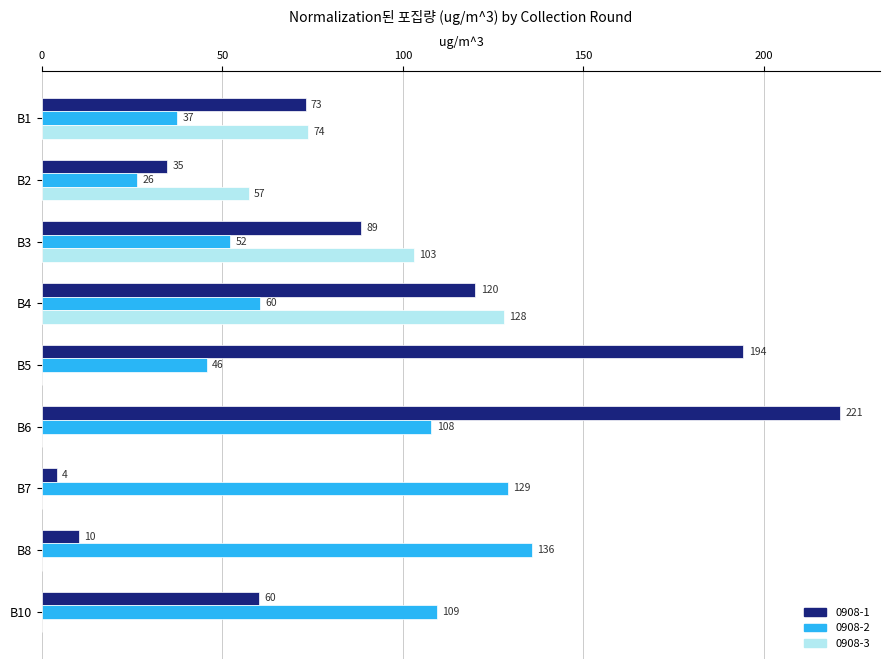

Which category has the highest value in the 0908-1 series?

B6